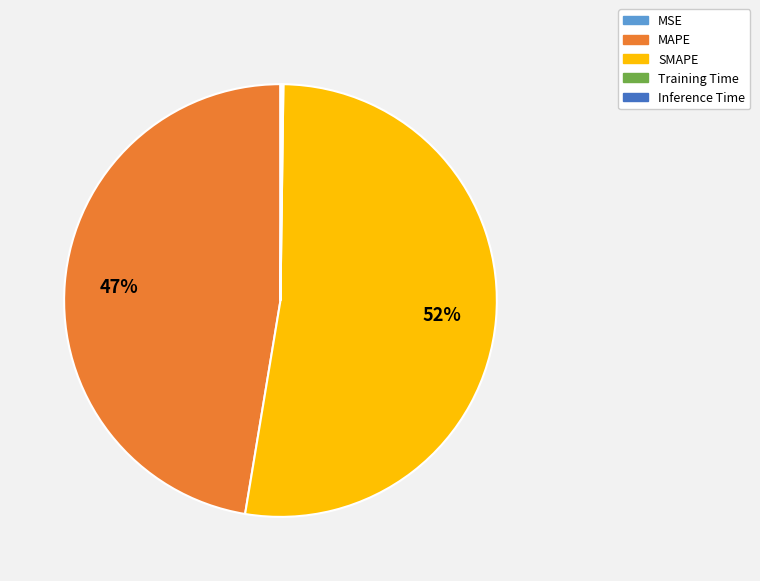

Does any single category account for the majority?

Yes